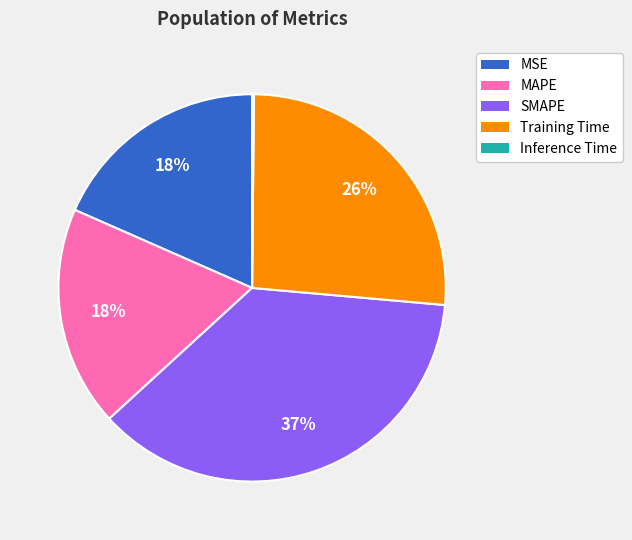

Which has a higher value, MAPE or Training Time?

Training Time